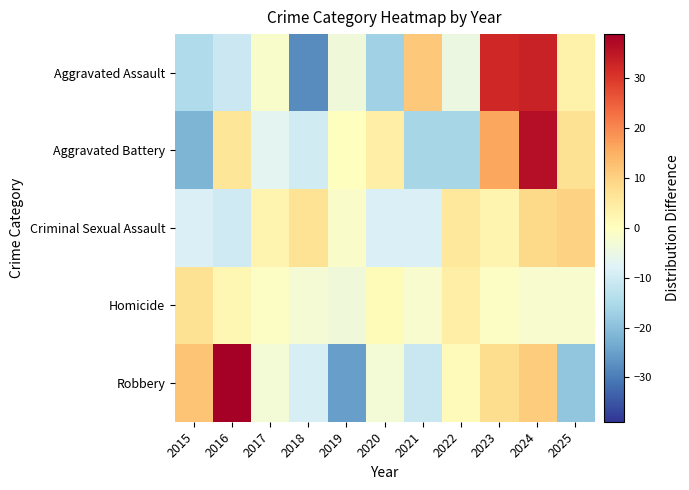

Reading left to right, transcribe all the data shown in this chart.

Aggravated Assault: 2015=-14.7	2016=-10.7	2017=-1.7	2018=-27.7	2019=-3.7	2020=-16.7	2021=11.3	2022=-4.7	2023=32.3	2024=33.3	2025=3.3
Aggravated Battery: 2015=-21.8	2016=6.2	2017=-6.8	2018=-9.8	2019=0.2	2020=4.2	2021=-15.8	2022=-15.8	2023=16.2	2024=36.2	2025=7.2
Criminal Sexual Assault: 2015=-8.3	2016=-10.3	2017=2.7	2018=6.7	2019=-1.3	2020=-8.3	2021=-8.3	2022=5.7	2023=2.7	2024=8.7	2025=9.7
Homicide: 2015=7.1	2016=2.1	2017=-0.9	2018=-2.9	2019=-3.9	2020=1.1	2021=-1.9	2022=4.1	2023=-0.9	2024=-1.9	2025=-1.9
Robbery: 2015=11.9	2016=38.9	2017=-3.1	2018=-9.1	2019=-25.1	2020=-3.1	2021=-11.1	2022=0.9	2023=7.9	2024=10.9	2025=-19.1